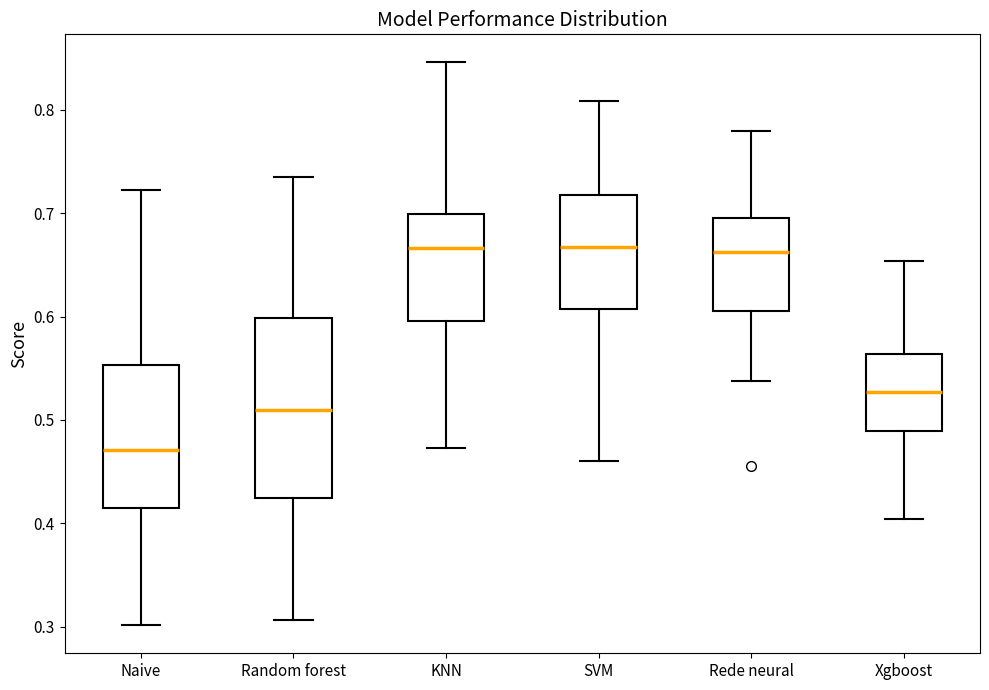

Comparing the boxes themselves (not the whiskers), which one is the tallest?

Random forest